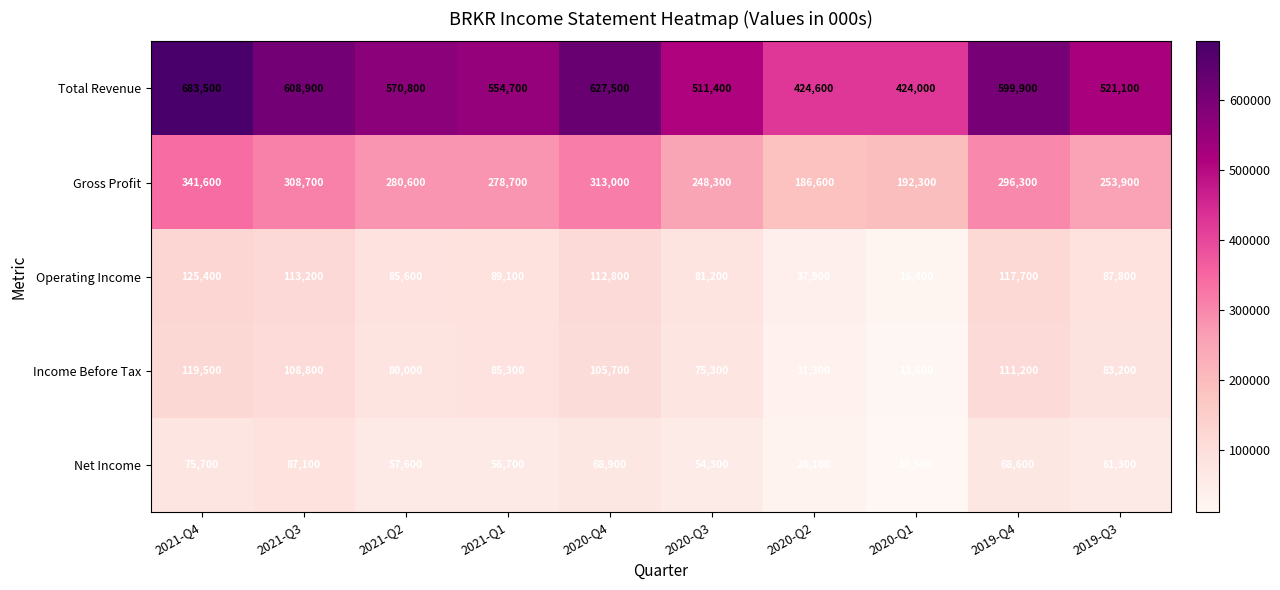

At how many categories does at least one series exceed 292880?

10